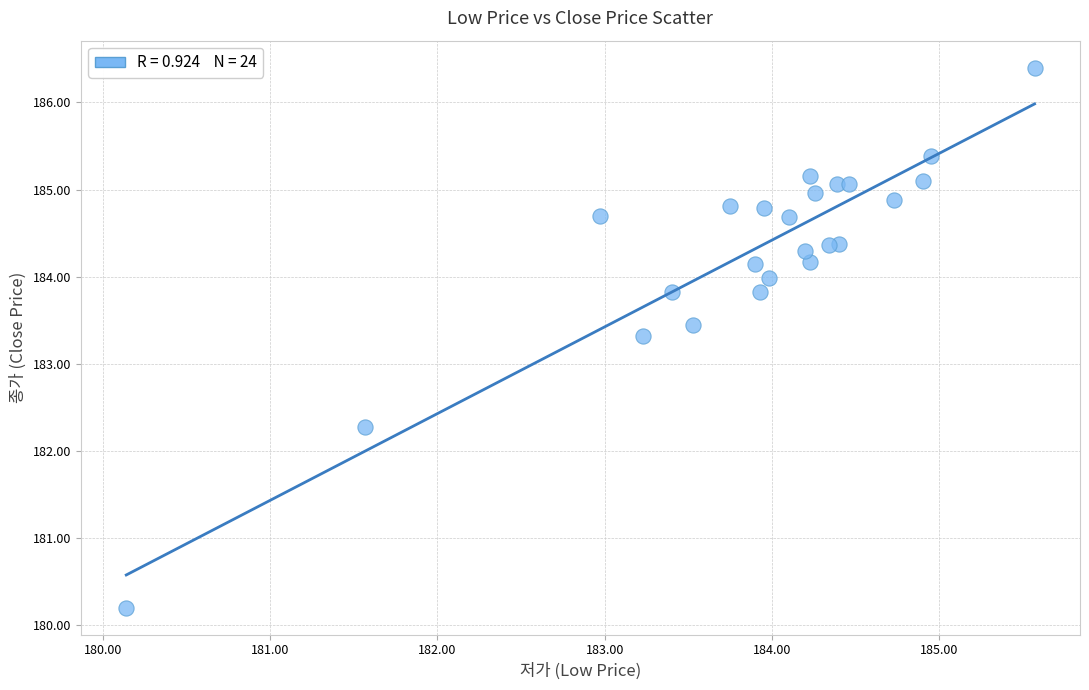

What Y value in the scatter plot is closest to 183?

183.3